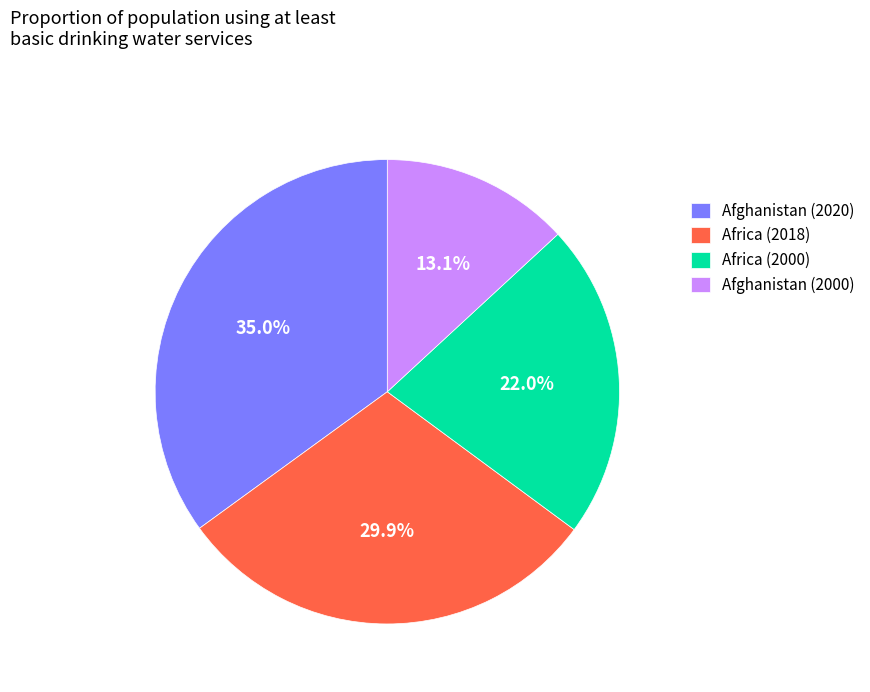

Is there a majority slice in this chart?

No